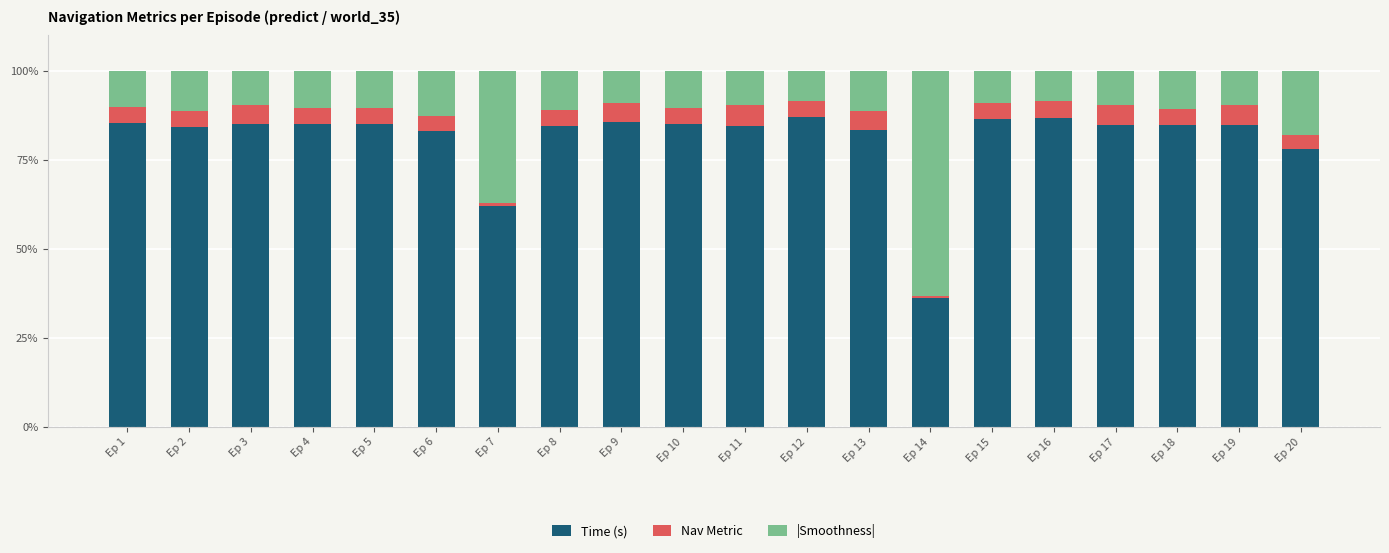

What is the total value across all series at Ep 17?

100.0